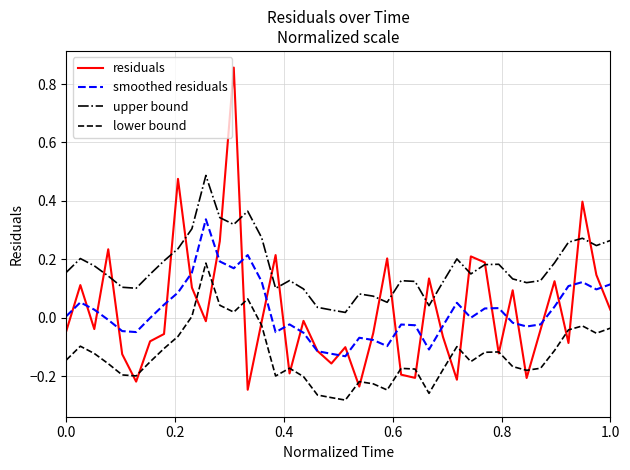

Which series has the largest range (max minus min)?

residuals